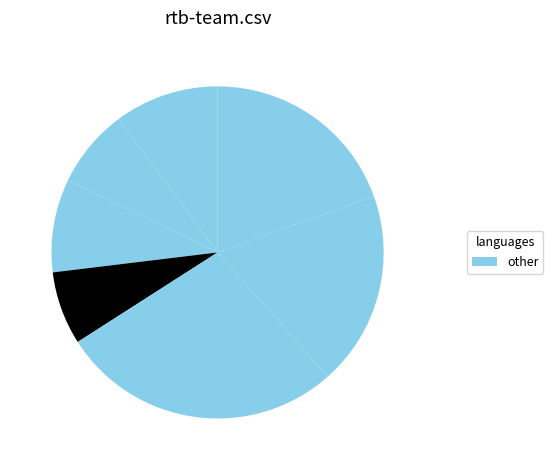

How many slices are in this pie chart?

7